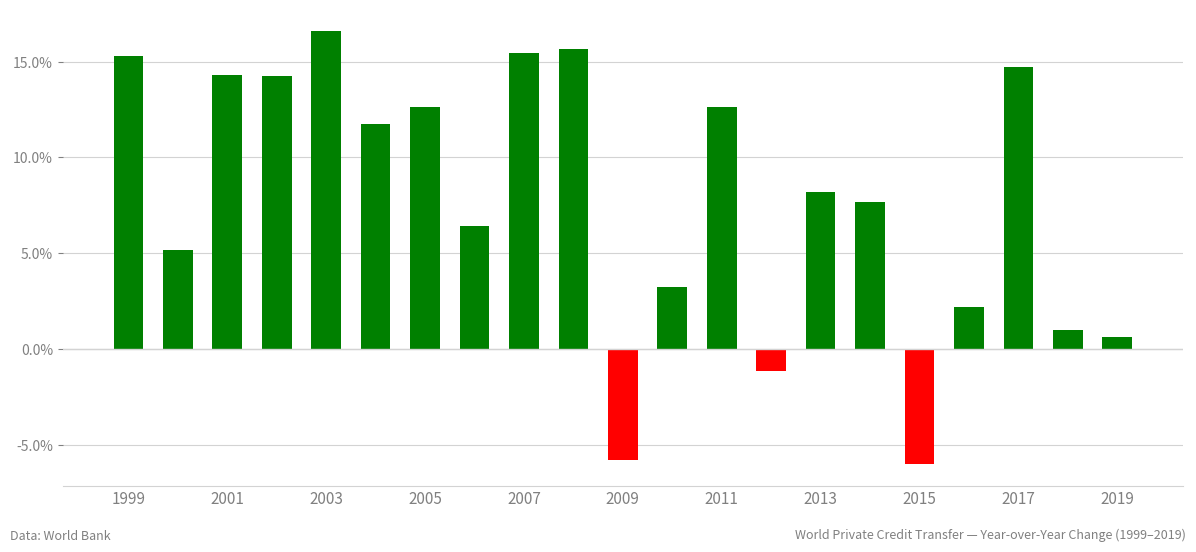

Does the chart contain any negative values?

Yes